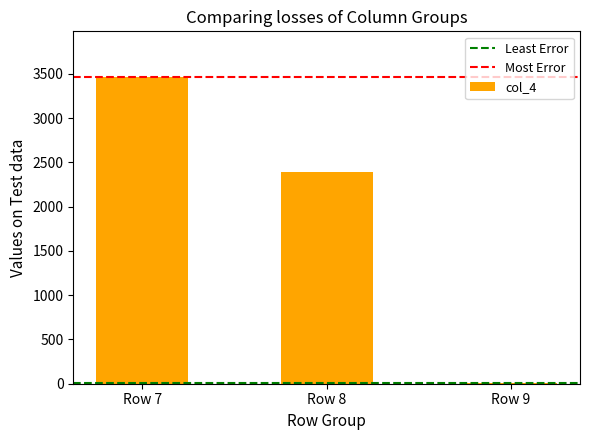

What is the sum of all values?

5863